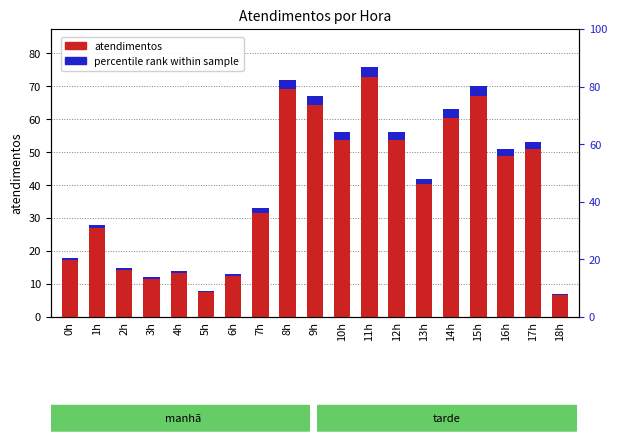

What are all the series names shown in the legend?

atendimentos, percentile rank within sample